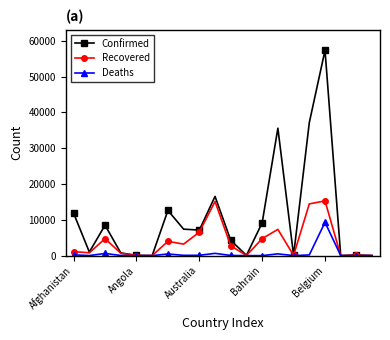

List the series in order of their peak value, highest first.

Confirmed, Recovered, Deaths